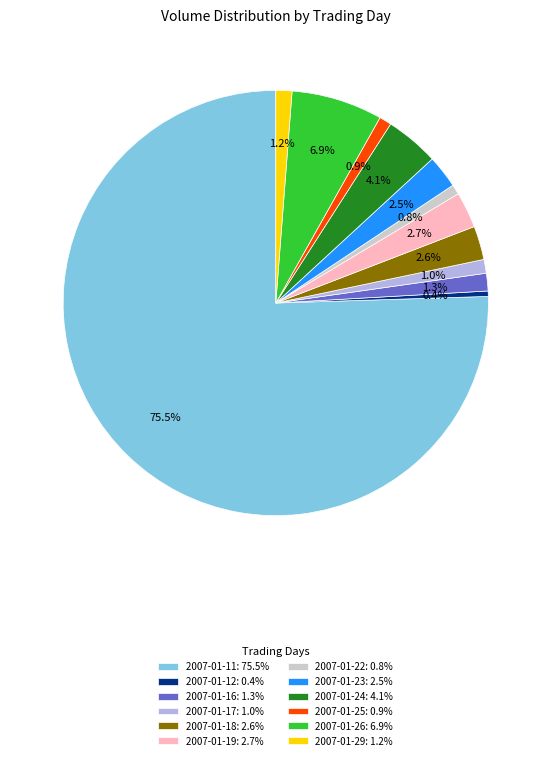

Is there any slice that represents more than half of the pie?

Yes